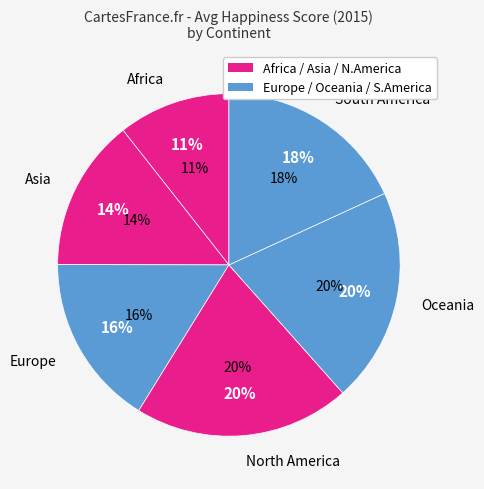

Which slice is the largest?

North America